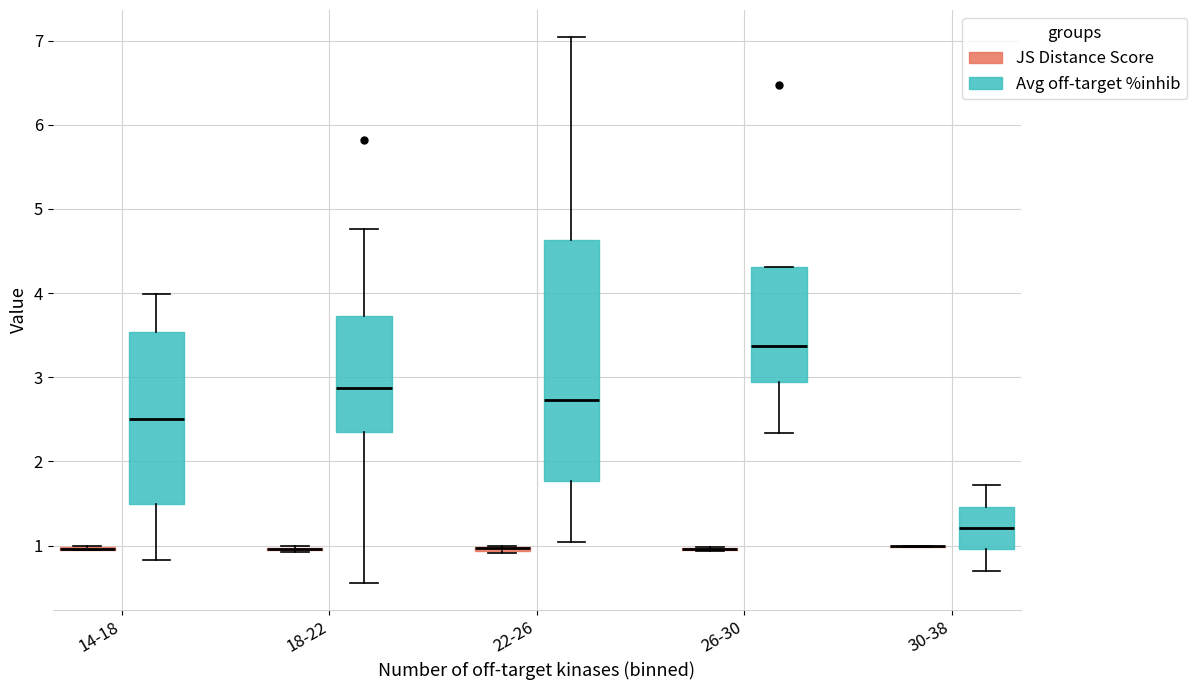

Comparing the boxes themselves (not the whiskers), which one is the tallest?

22-26 (Avg off-target %inhib)